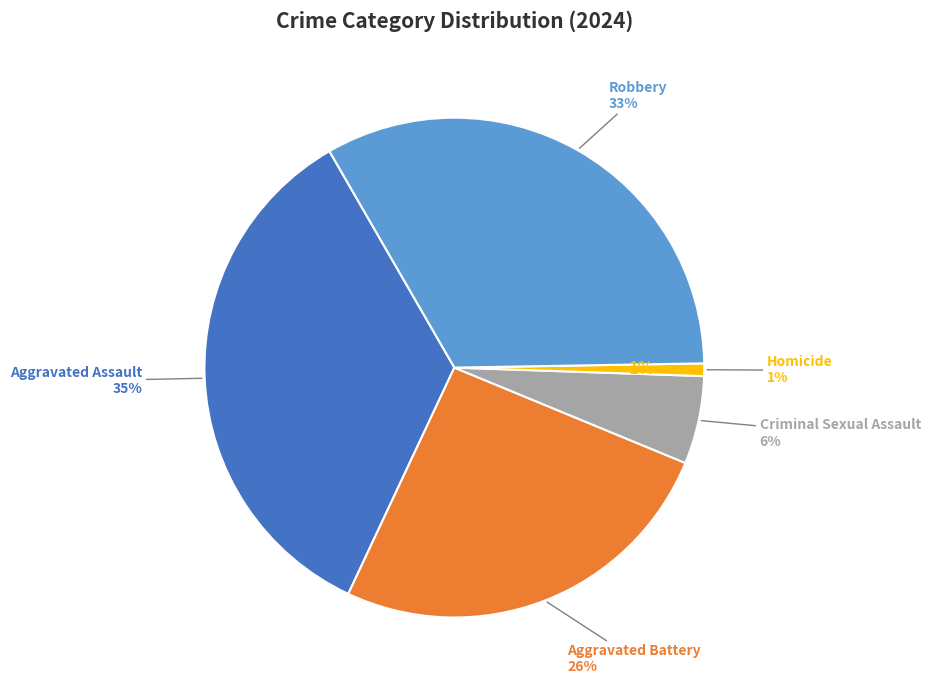

To the nearest percent, what is the difference between the largest and smallest slice percentages?

34%